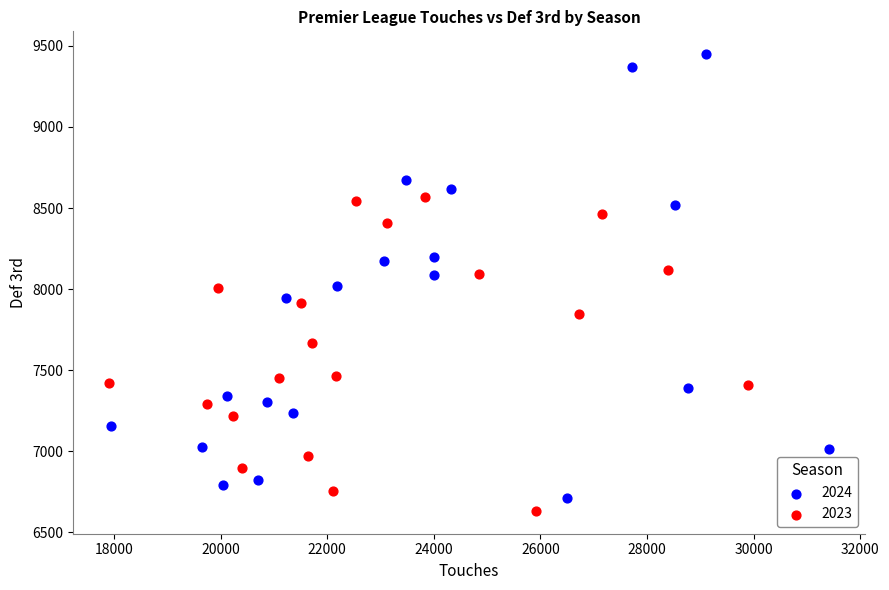

What are all the series names shown in the legend?

2024, 2023